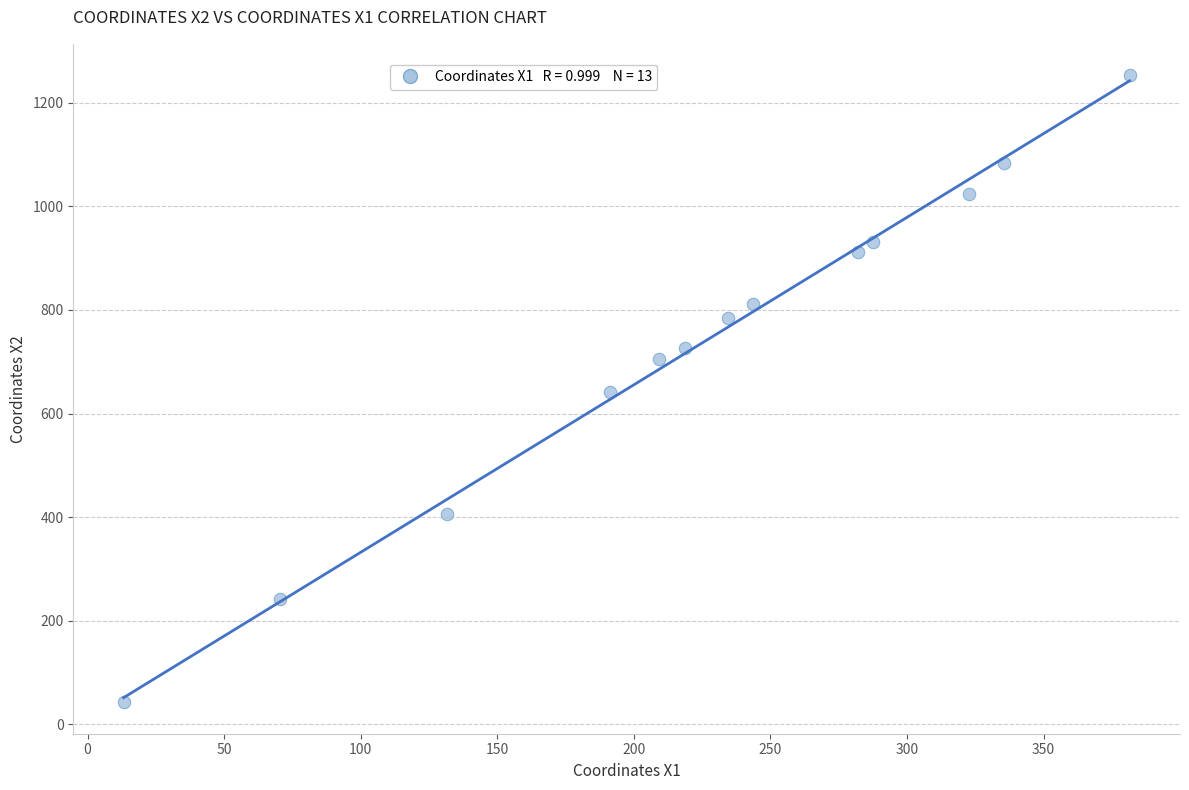

What is the range of X values (max minus min)?

368.4